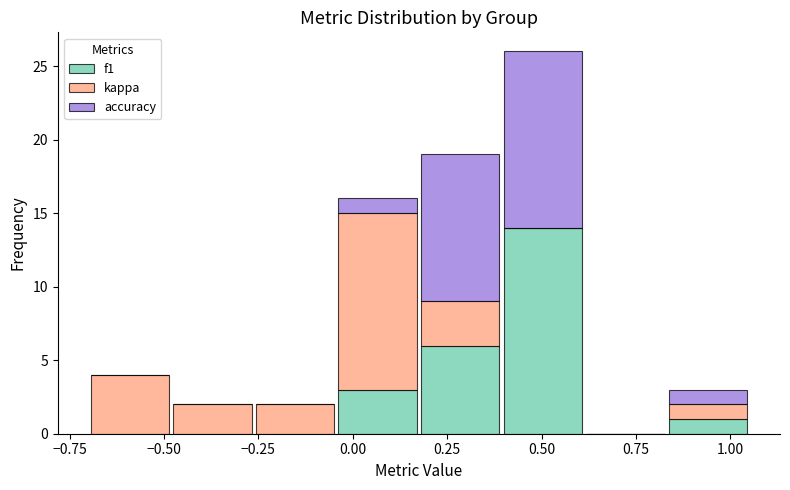

What is the total height of the stacked bar covering -0.05 to 0.20 on the x-axis? Neither the bar edges nor the heights are printed on the chart, so give them approximately, as read against the axes.

16